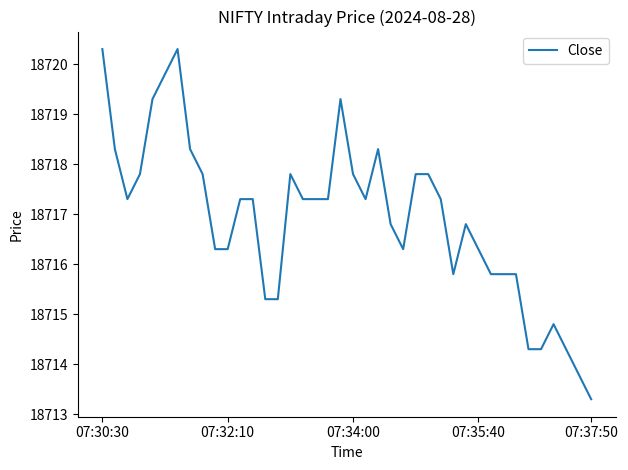

What is the greatest value displayed?

18720.3